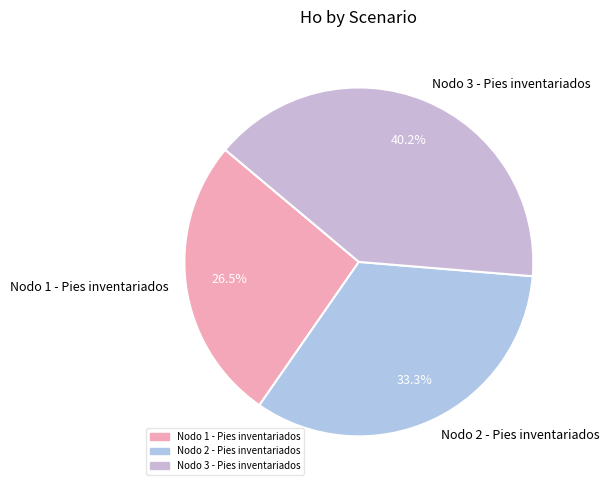

Rank the categories by value from lowest to highest.

Nodo 1 - Pies inventariados, Nodo 2 - Pies inventariados, Nodo 3 - Pies inventariados